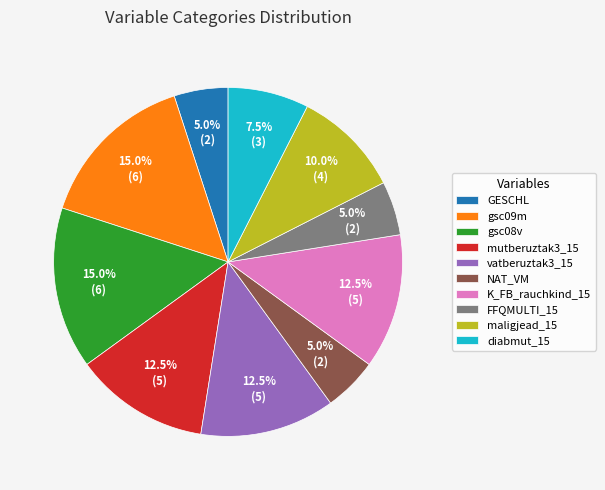

To the nearest percent, what is the difference between the largest and smallest slice percentages?

10%